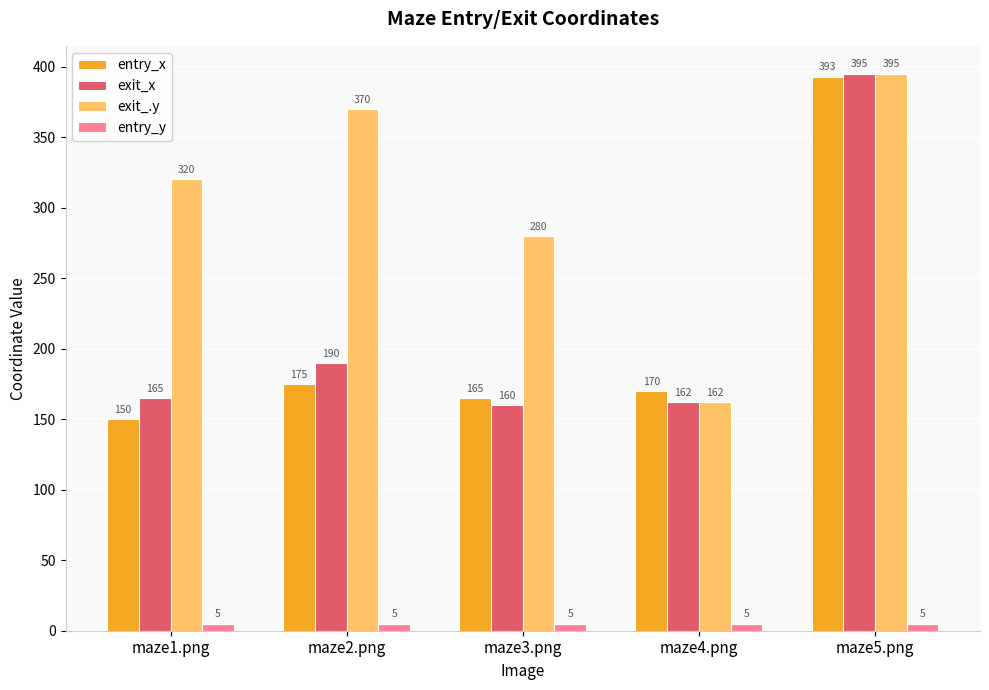

What is the label of the 5th bar from the right?

maze1.png